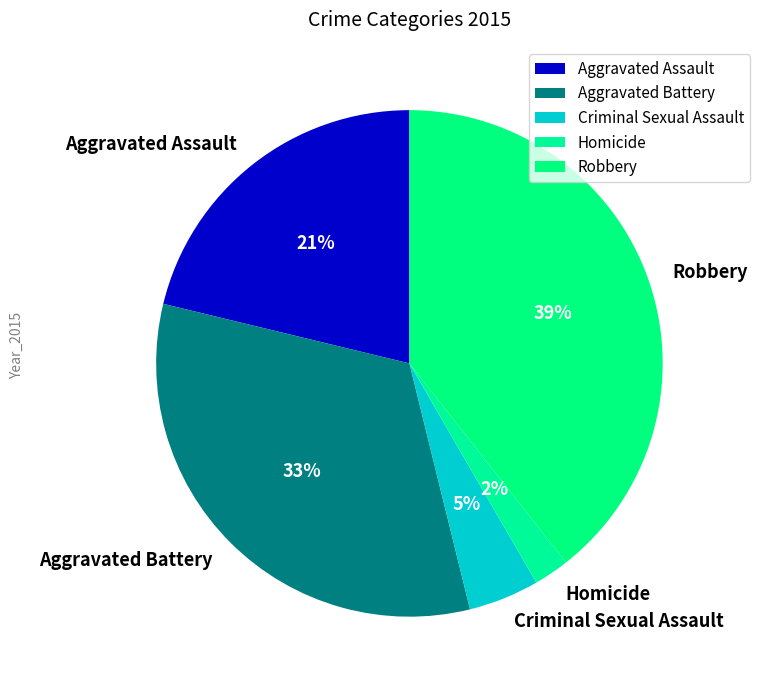

To the nearest percent, what is the combined percentage of Robbery and Aggravated Battery?

72%